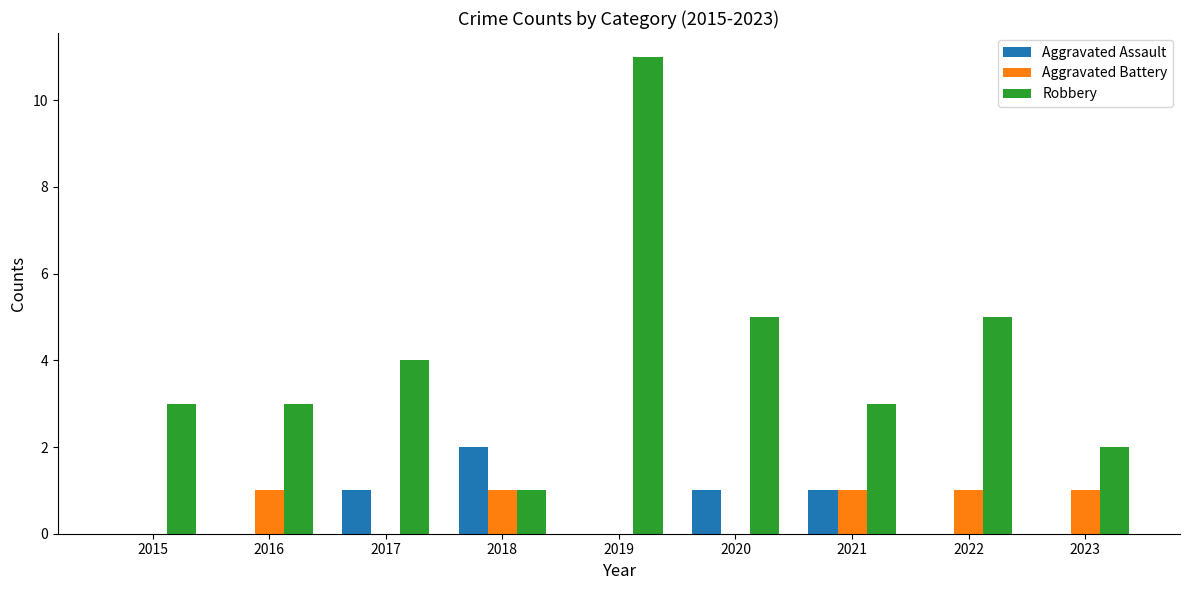

The value of Aggravated Assault at 2023 is 1. True or false?

False